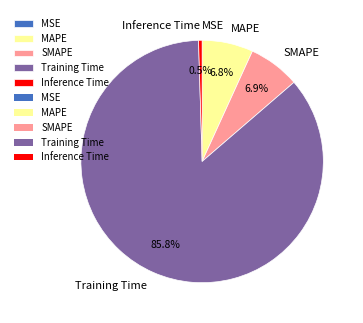

Which category has the biggest portion of the pie?

Training Time